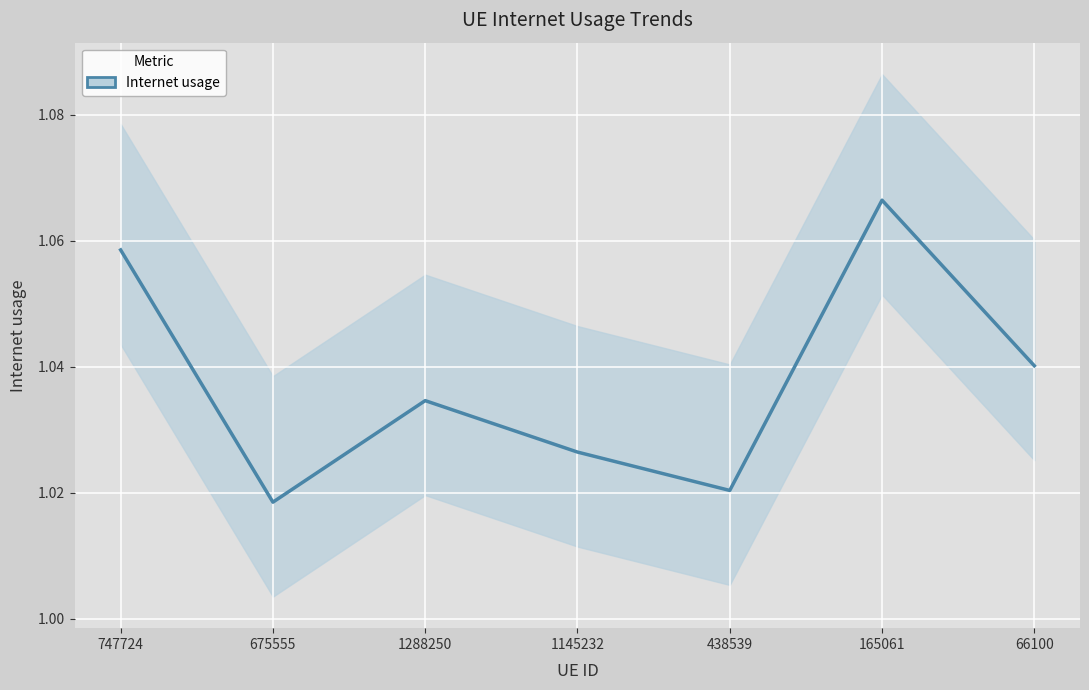

True or false: the data shows 1.0 at 1145232.

True